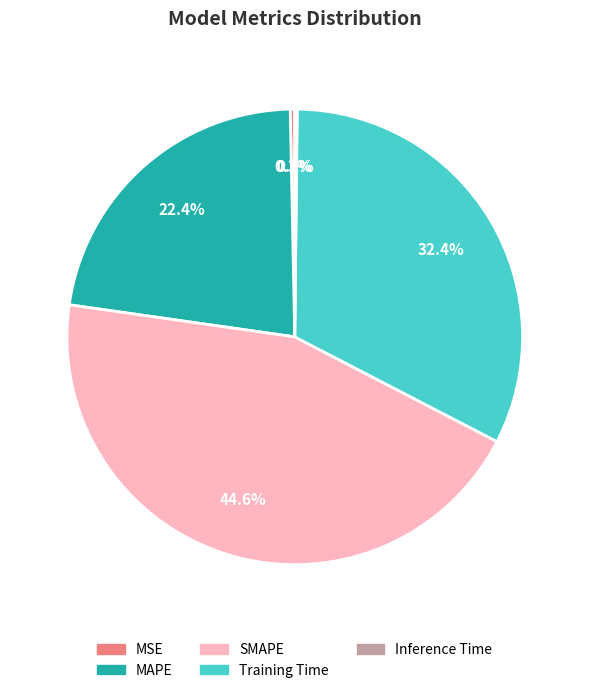

The SMAPE slice represents 54% of the pie. True or false?

False